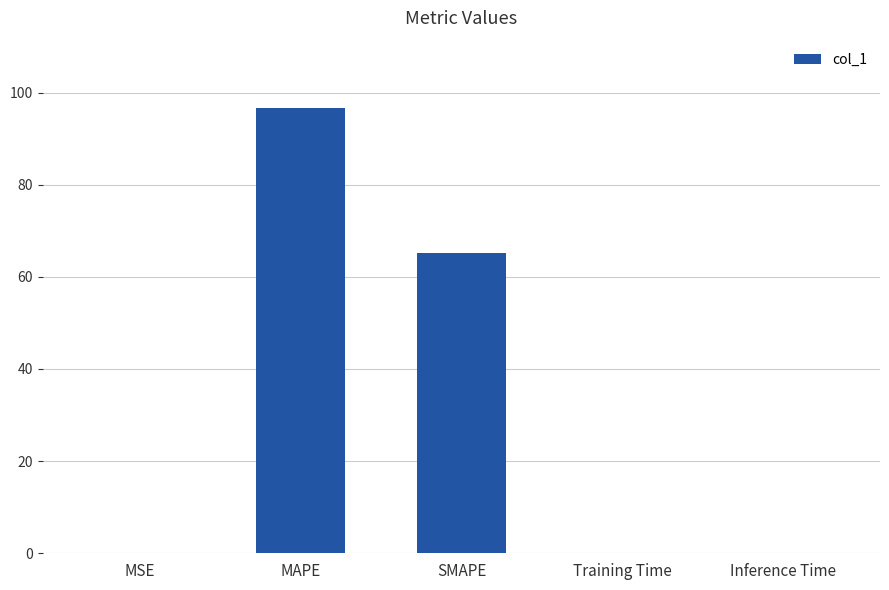

Count the number of categories in the chart.

5